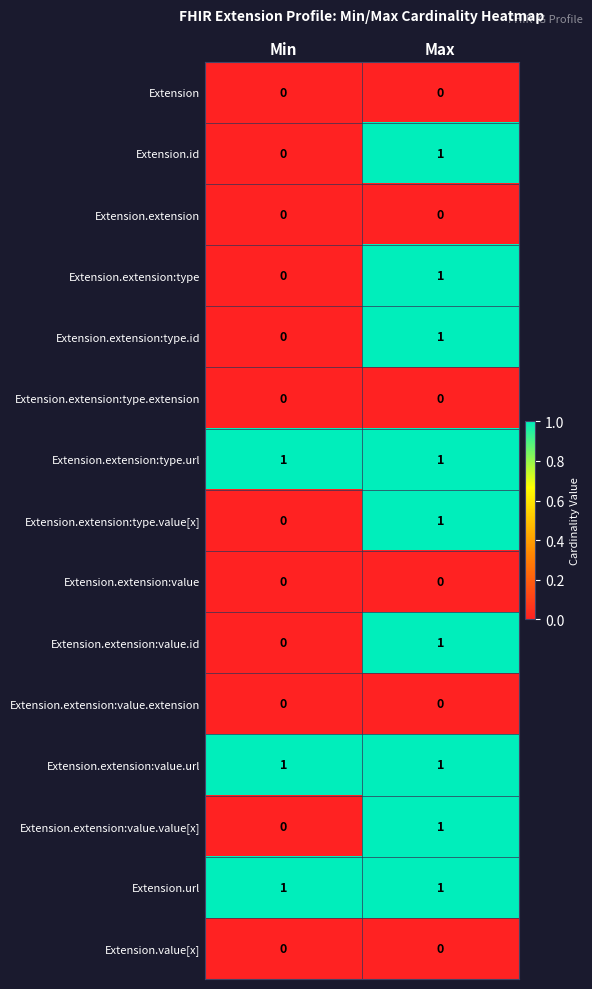

List the labels in order of Extension.extension:value.id value, smallest first.

Min, Max